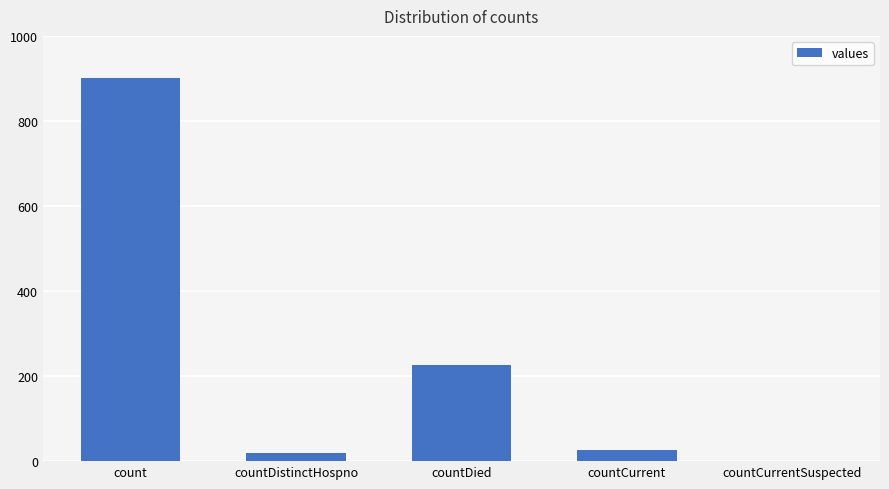

Which label corresponds to the largest value in the chart?

count